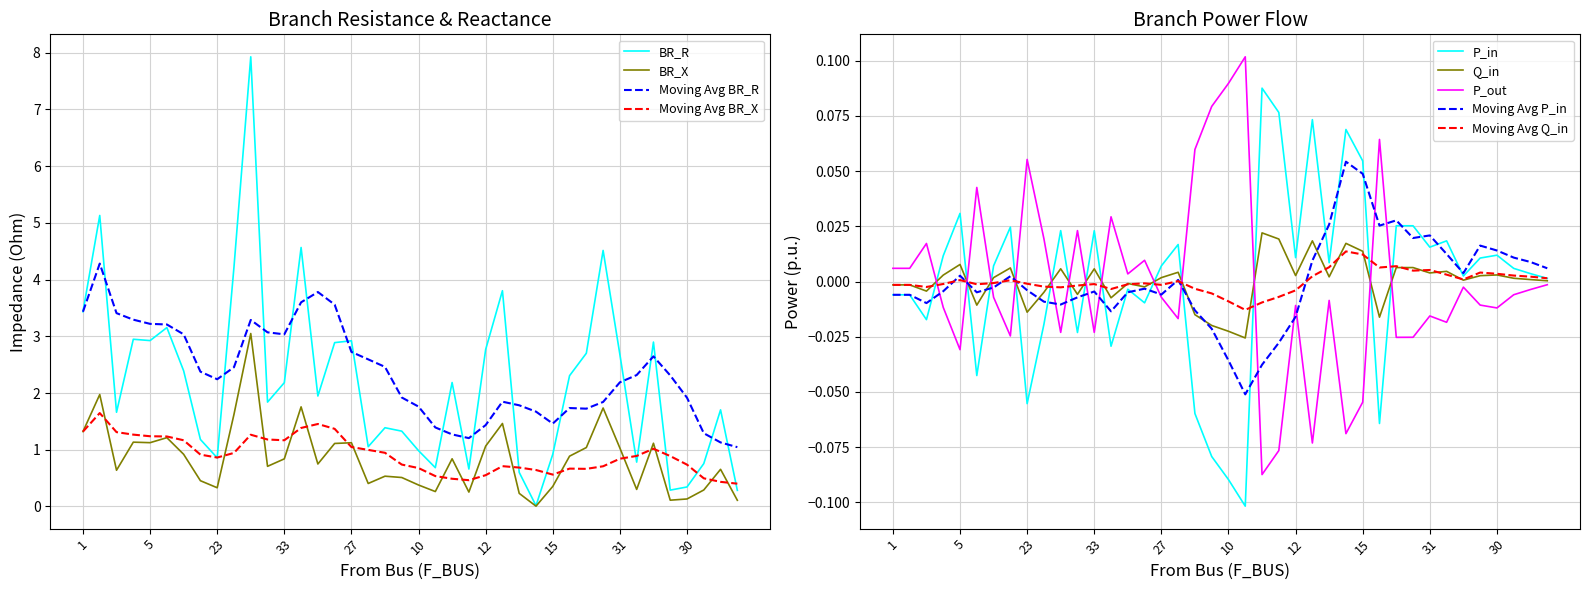

True or false: P_out has a value of 0.0 at 16.

True